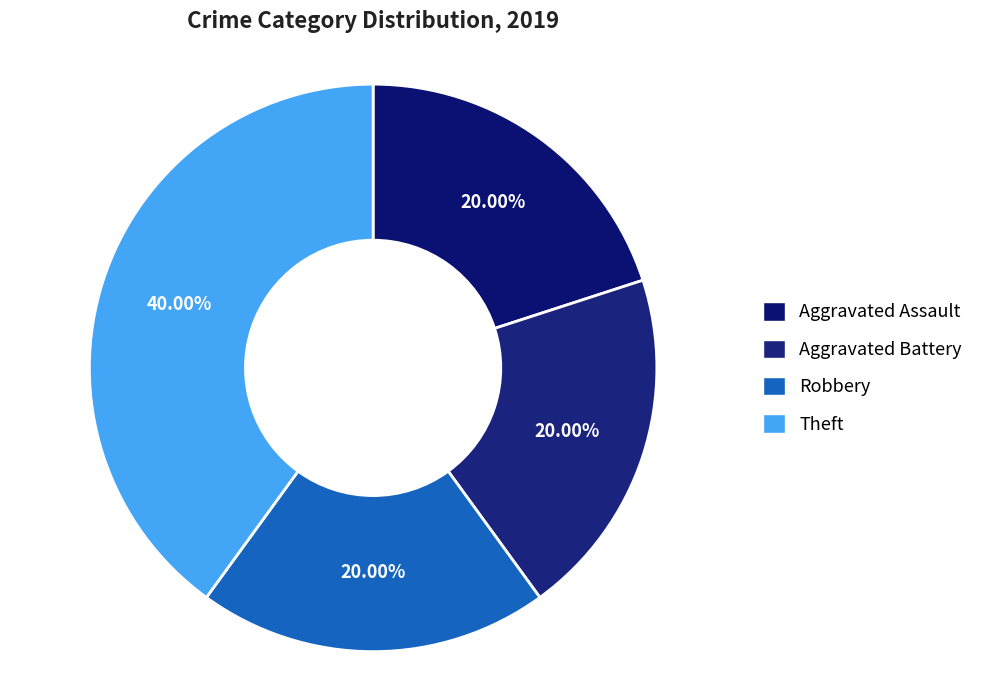

Is it true that Robbery is 20% of the pie?

True